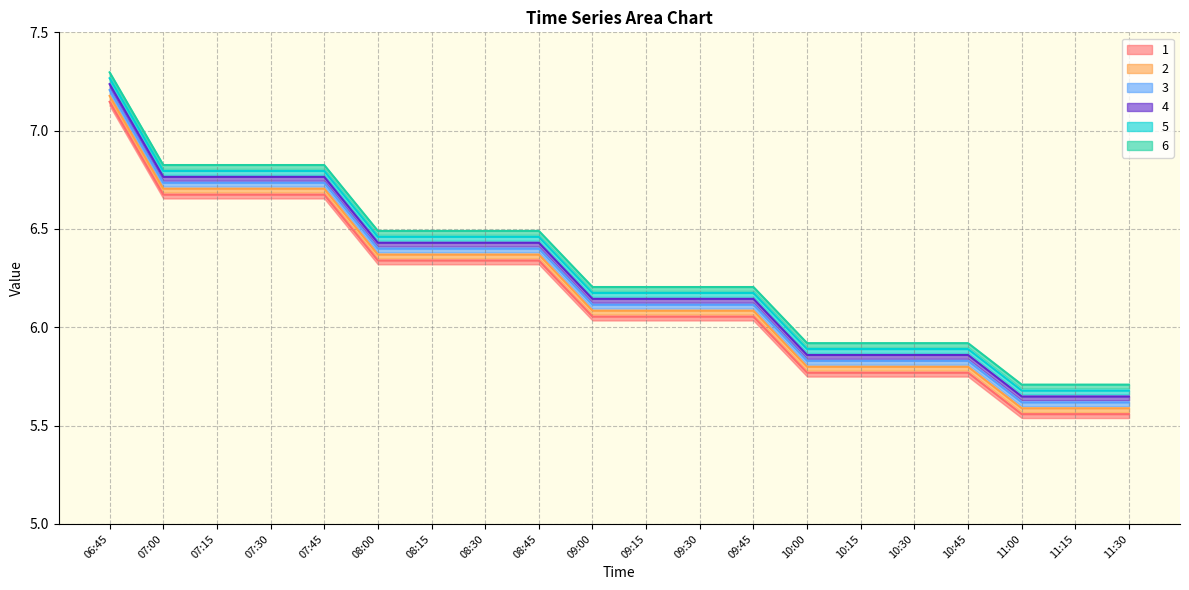

In 1, how many points are lower than both neighbors (excluding endpoints)?

3